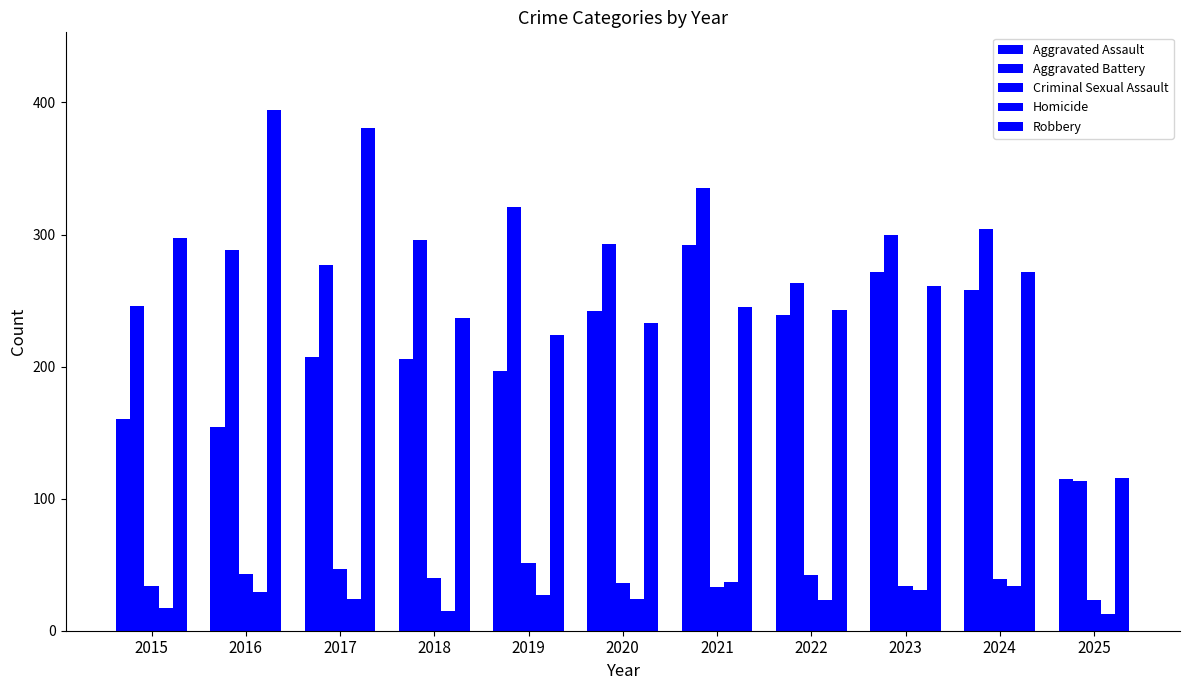

What is the total value across all series at 2018?

794